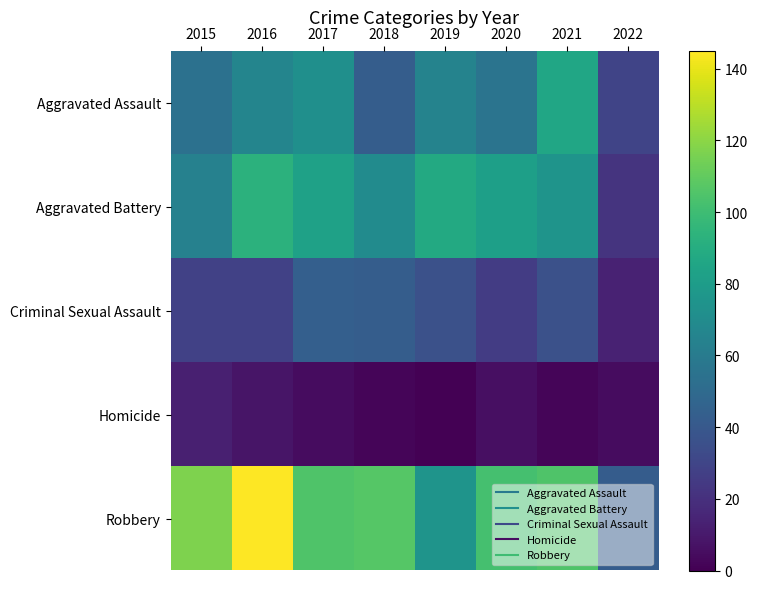

Which category has the highest value across all series?

2016